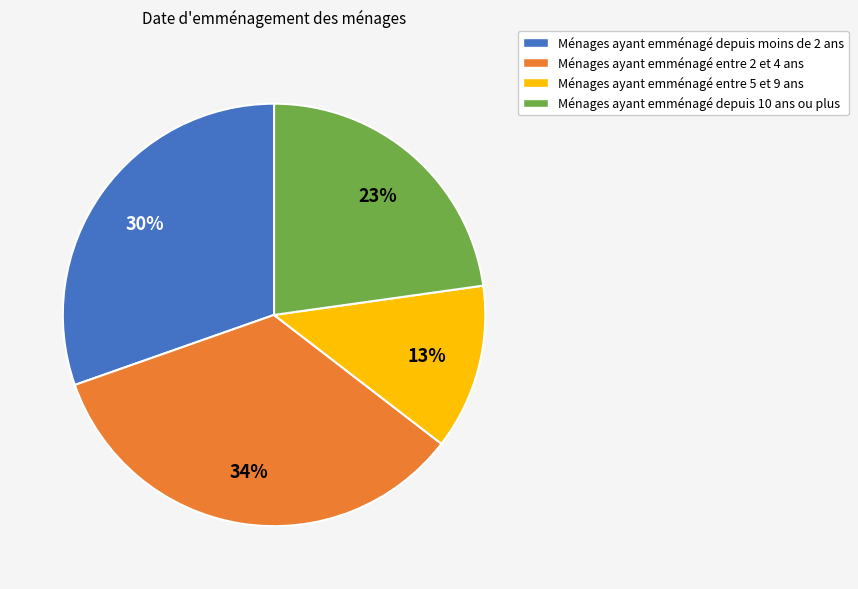

True or false: Ménages ayant emménagé depuis 10 ans ou plus accounts for 23% of the total.

True